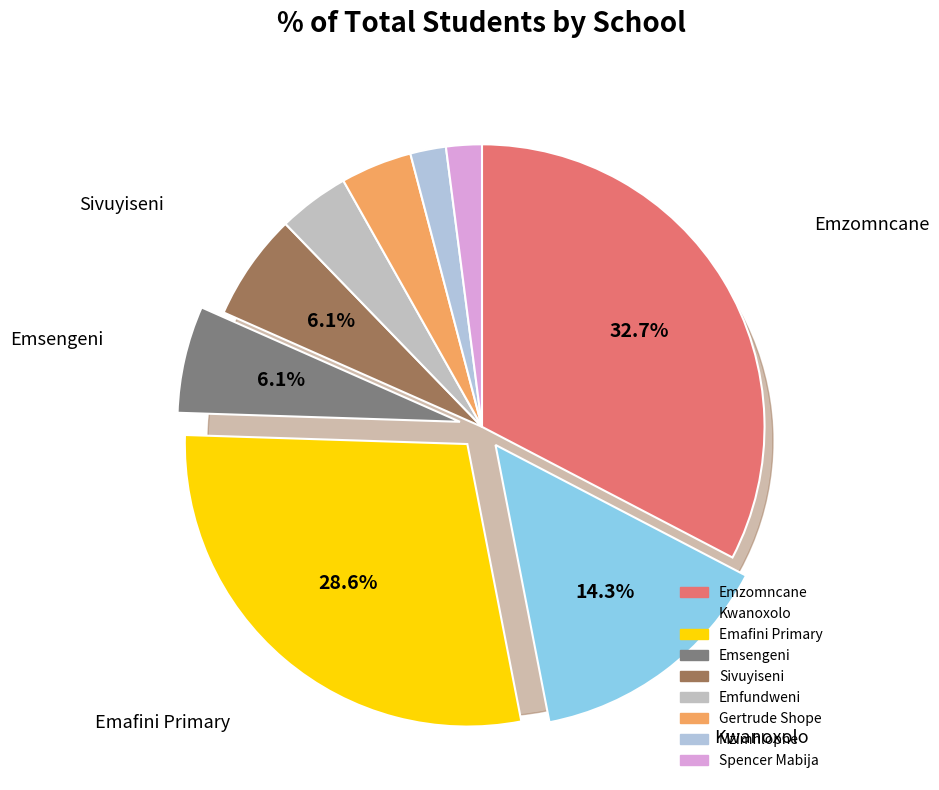

To the nearest percent, what is the combined percentage of Spencer Mabija and Mzimhlophe?

4%